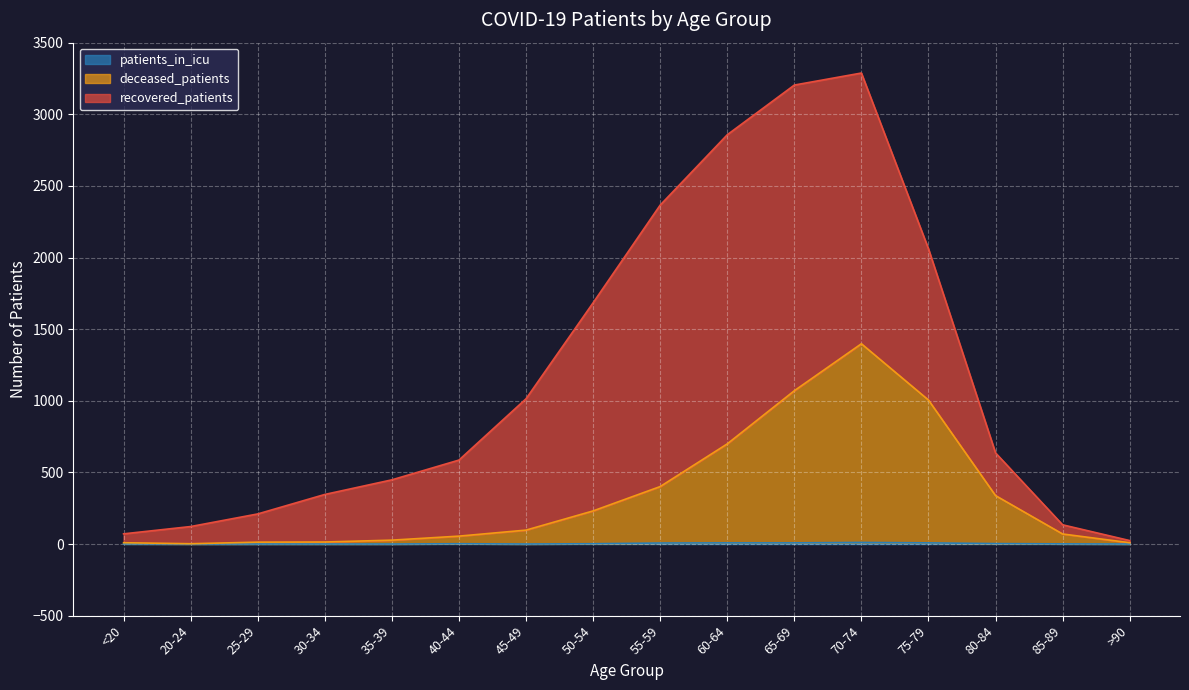

Where is patients_in_icu nearest to the value 5?

55-59